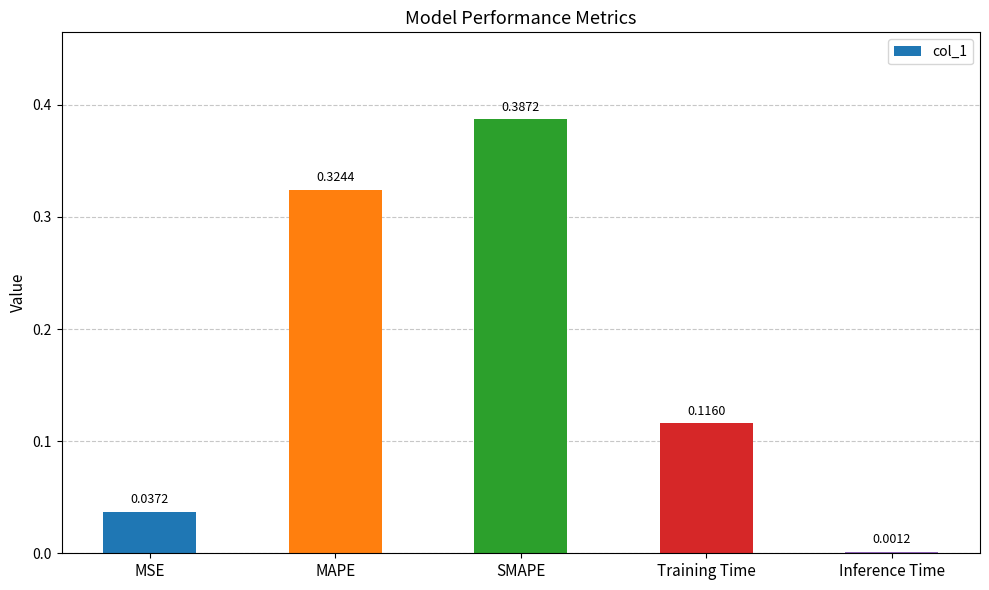

Between Inference Time and MSE, which is larger?

MSE